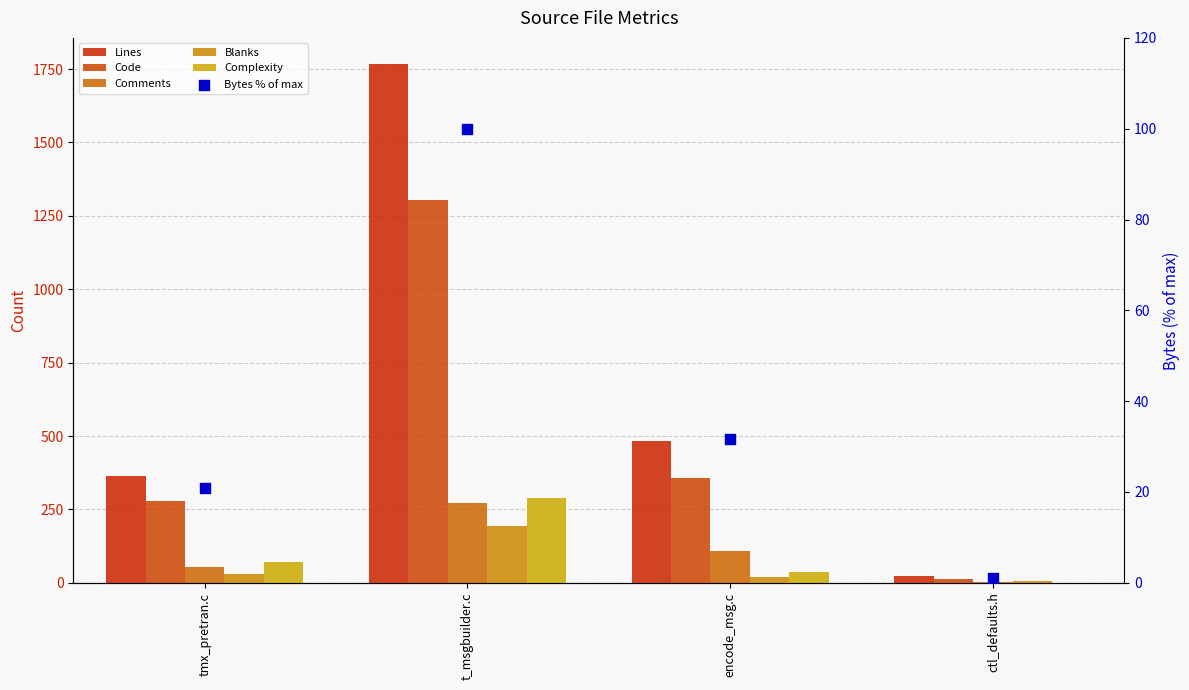

Which series has the widest spread of Y values?

Lines